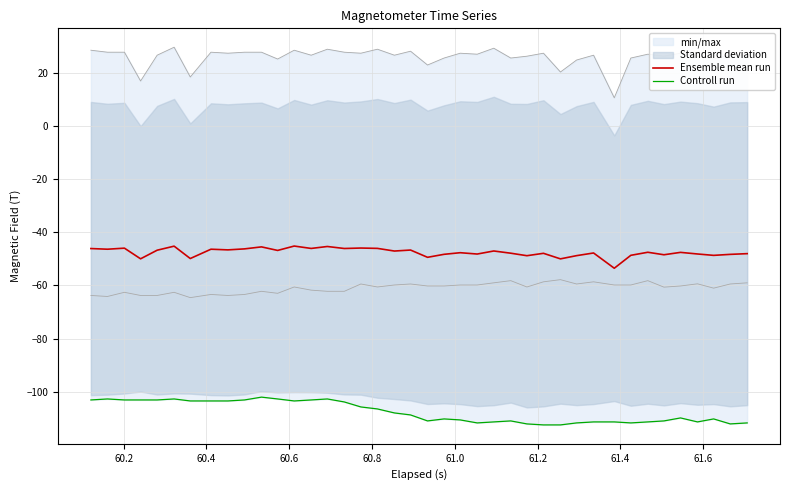

In Ensemble mean run, how many points are lower than both neighbors (excluding endpoints)?

15